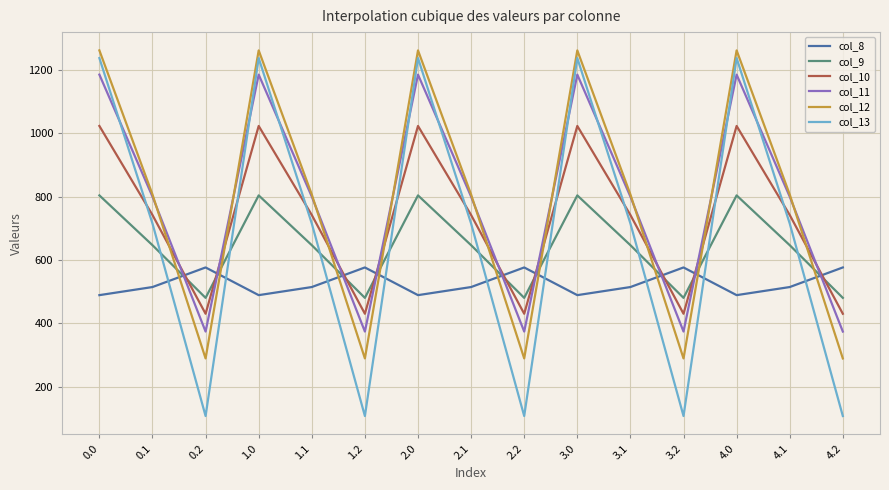

Where is the first local maximum for col_12?

1.0